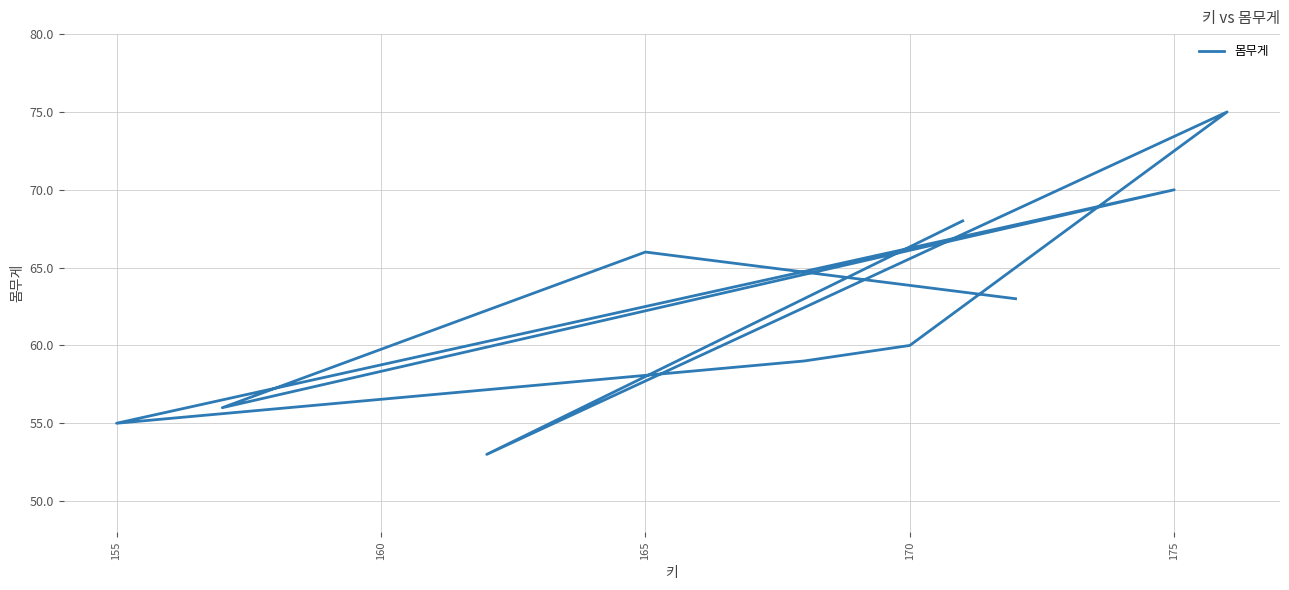

The value at 175 is 119. True or false?

False